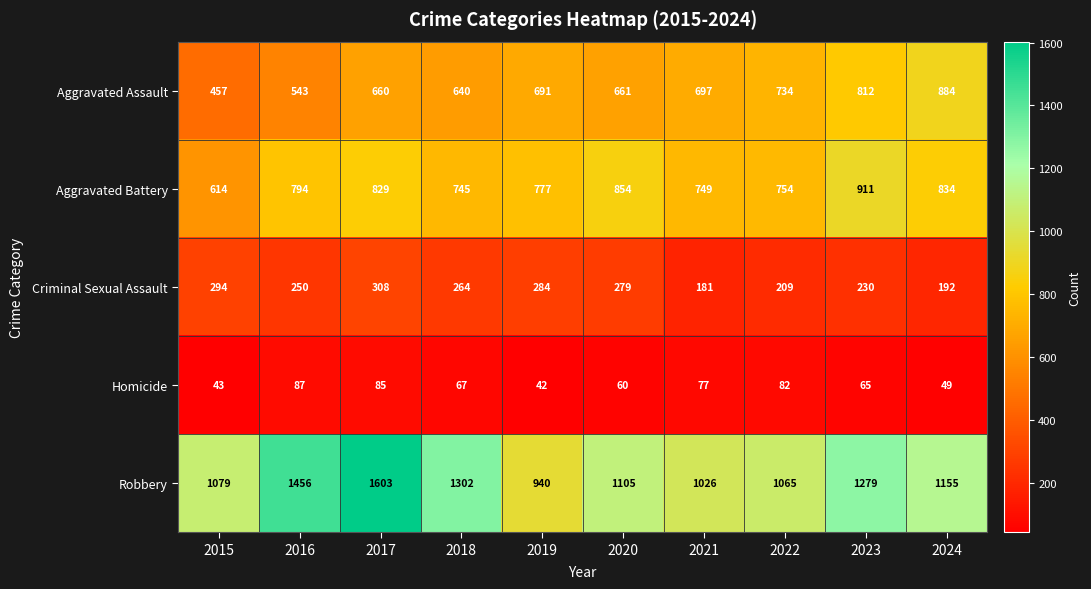

Which has a higher value, 2018 or 2017?

2017